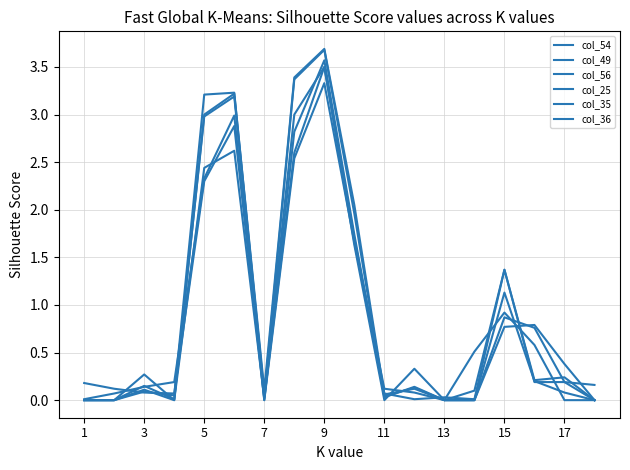

Where is the first local minimum for col_35?

7